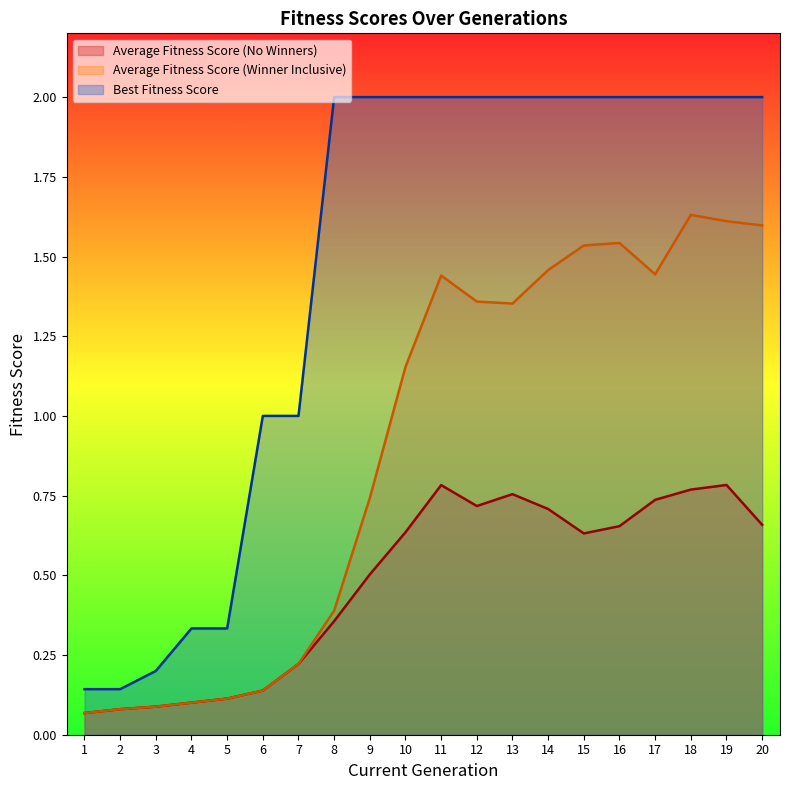

What is the difference between the Average Fitness Score (No Winners) values at 4 and 11?

0.7